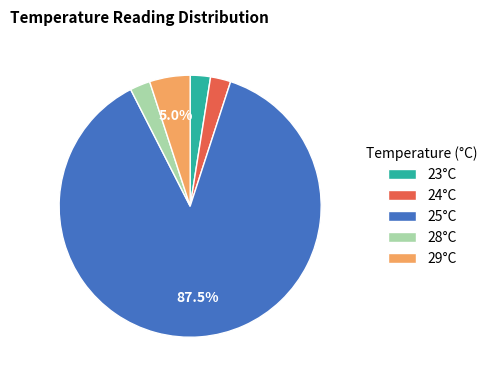

What percentage is NOT represented by 25°C?

12.5%